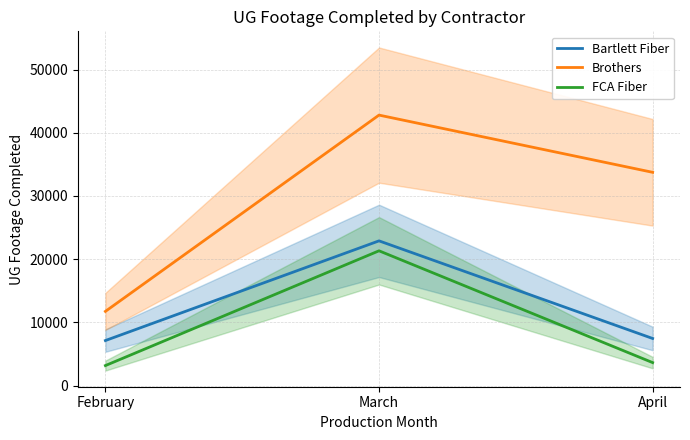

What is the difference between the maximum and minimum values in the Brothers series?

31064